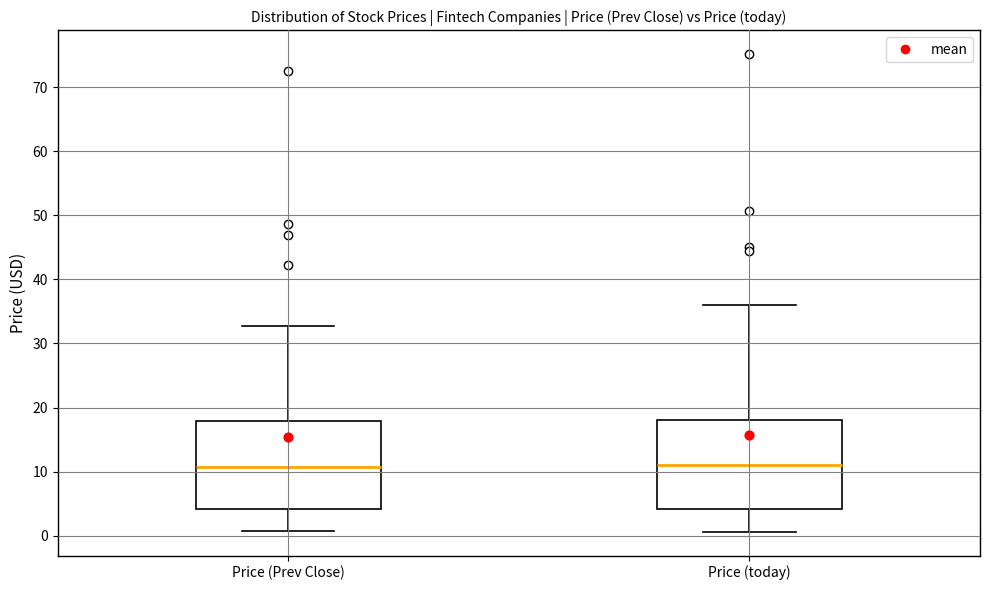

Reading left to right, transcribe this box plot: for each box, give where its median line is, the range the box spans, and where its two whiskers end, as read against the y-axis. The values are not printed on the chart, so give them approximately, as read against the axis.

Price (Prev Close): median 11, box 4 to 18, whiskers 1 to 33
Price (today): median 11, box 4 to 18, whiskers 1 to 36